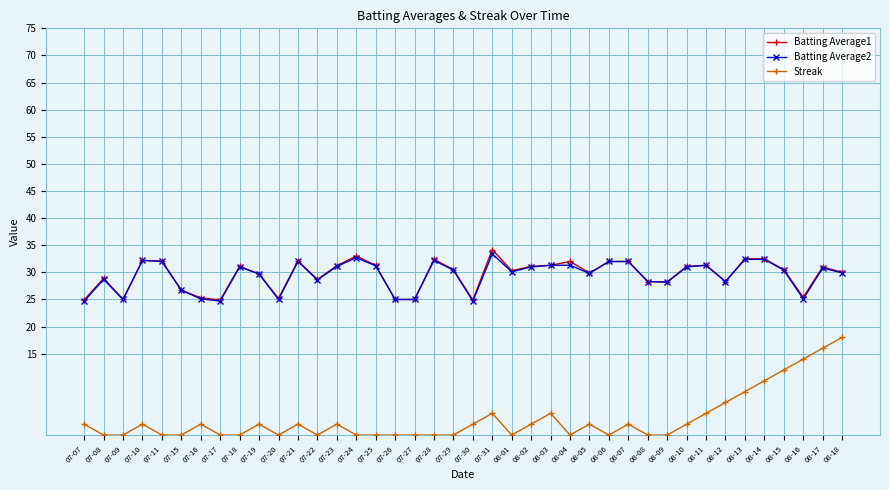

Does the chart display data point markers on the line(s)?

Yes